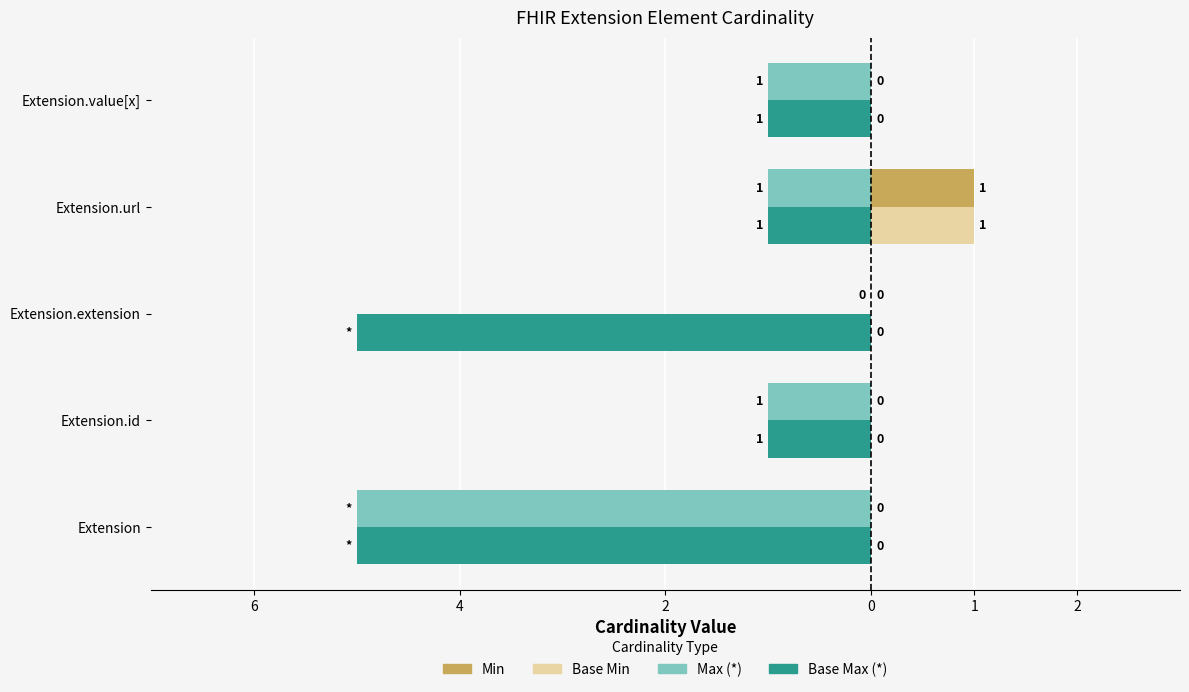

What are all the series names shown in the legend?

Min, Base Min, Max (*), Base Max (*)